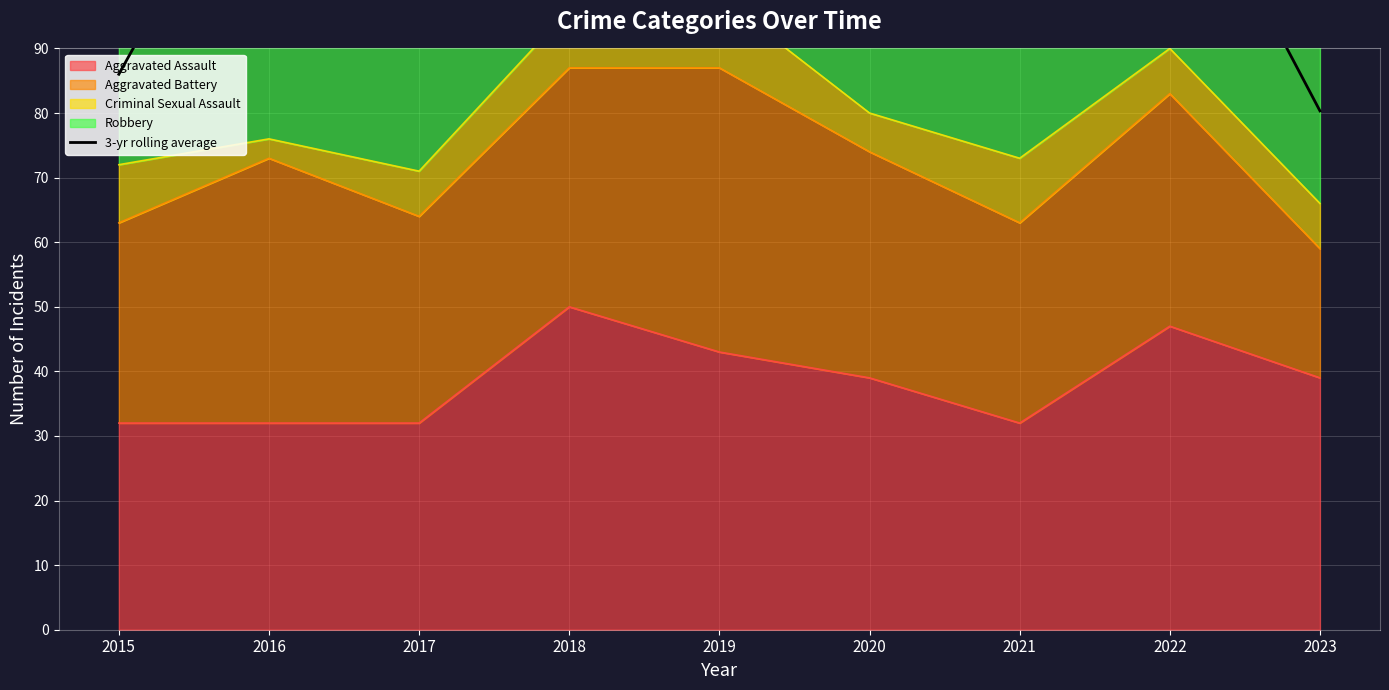

The Aggravated Assault series shows 78 at 2018. True or false?

False